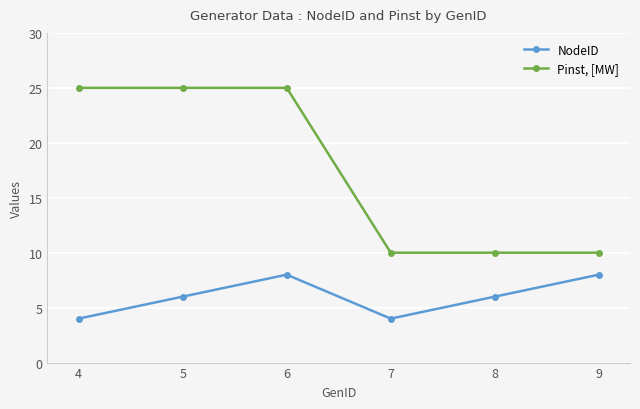

What is the minimum value for Pinst, [MW]?

10